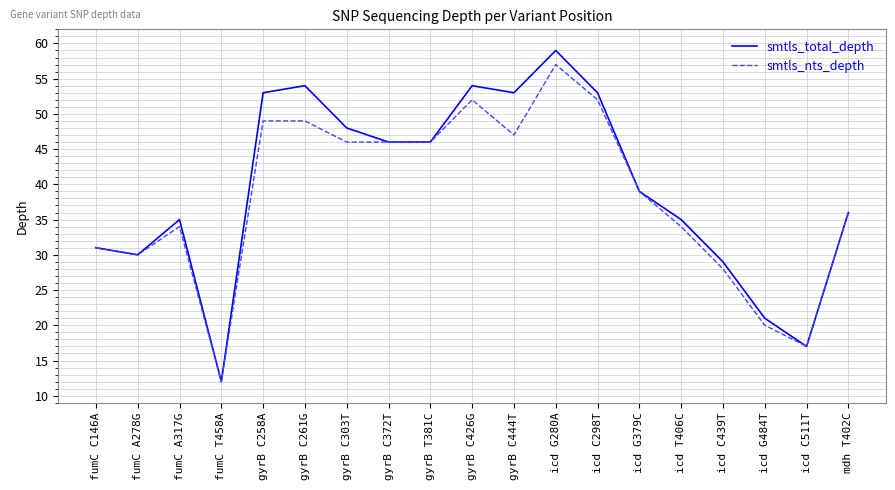

What is the highest value of the smtls_total_depth series?

59